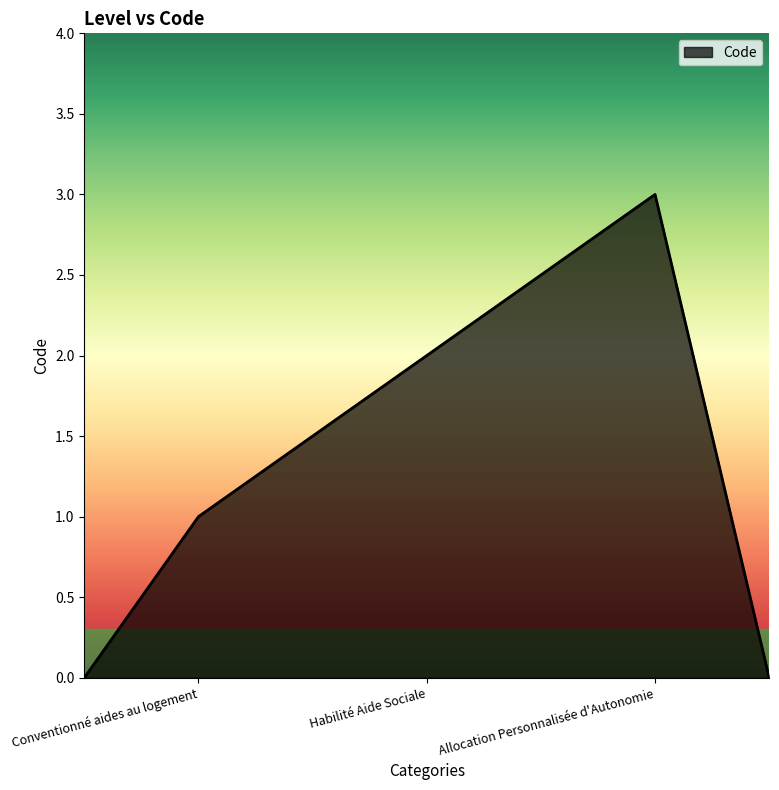

What is the greatest value displayed?

3